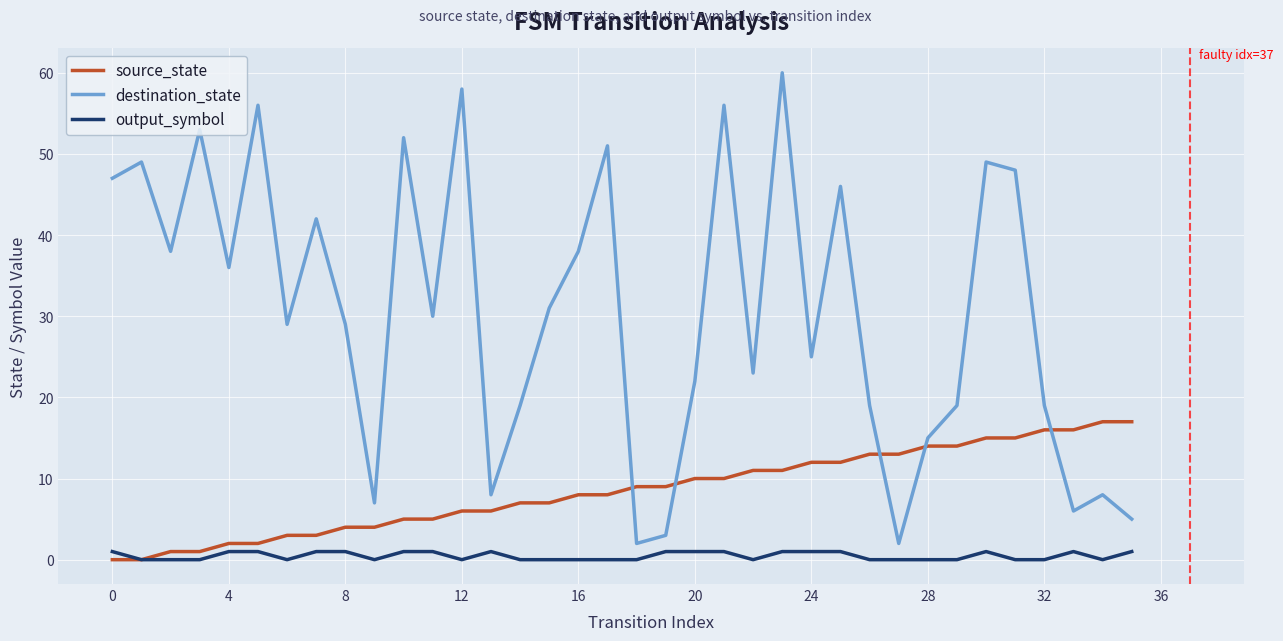

True or false: destination_state and output_symbol cross at least once.

False